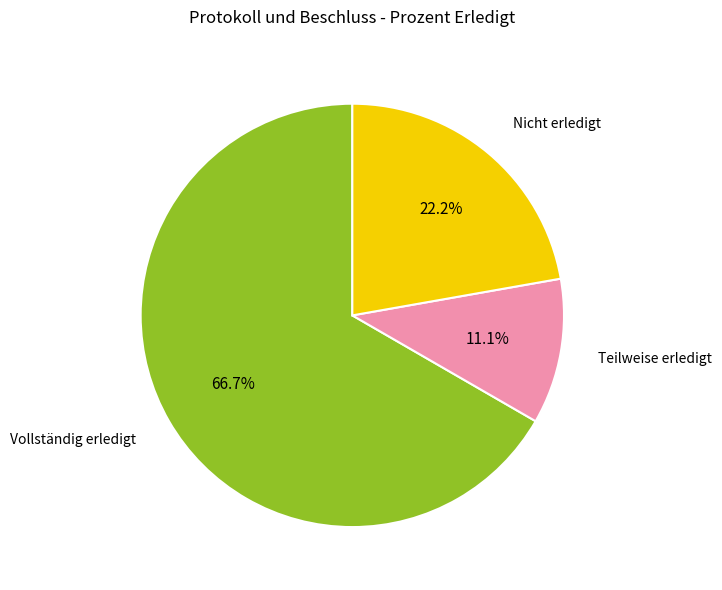

Which category has the smallest portion of the pie?

Teilweise erledigt